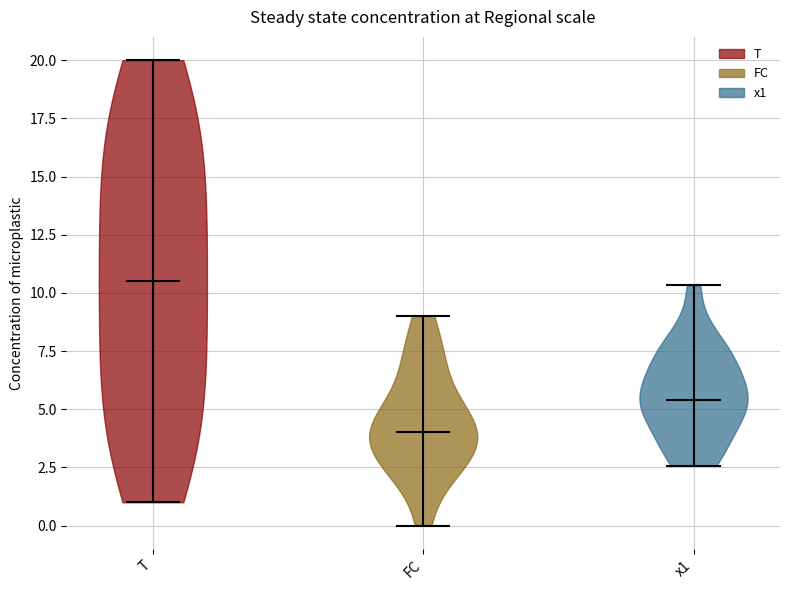

Which violin has the lowest median line?

FC